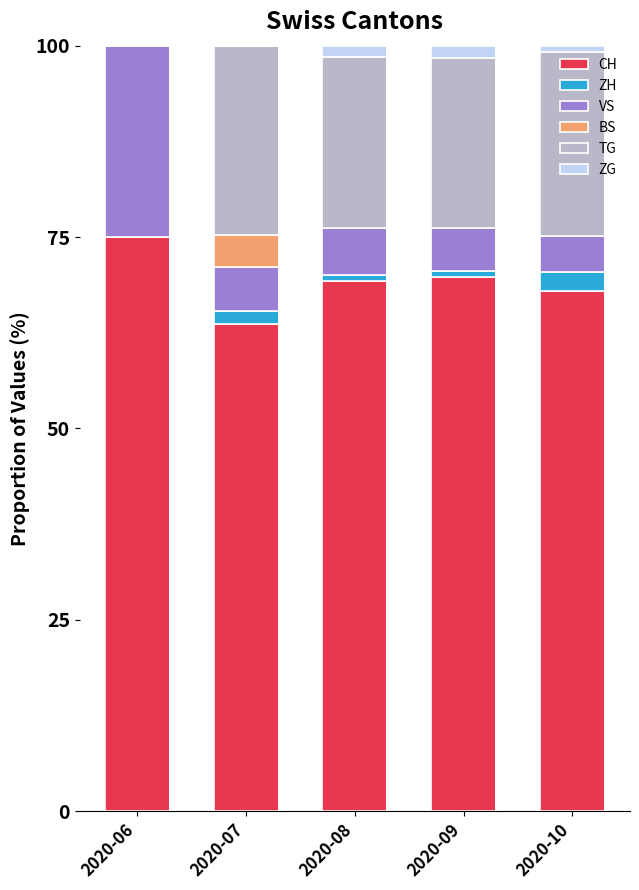

How many series are shown in this chart?

6